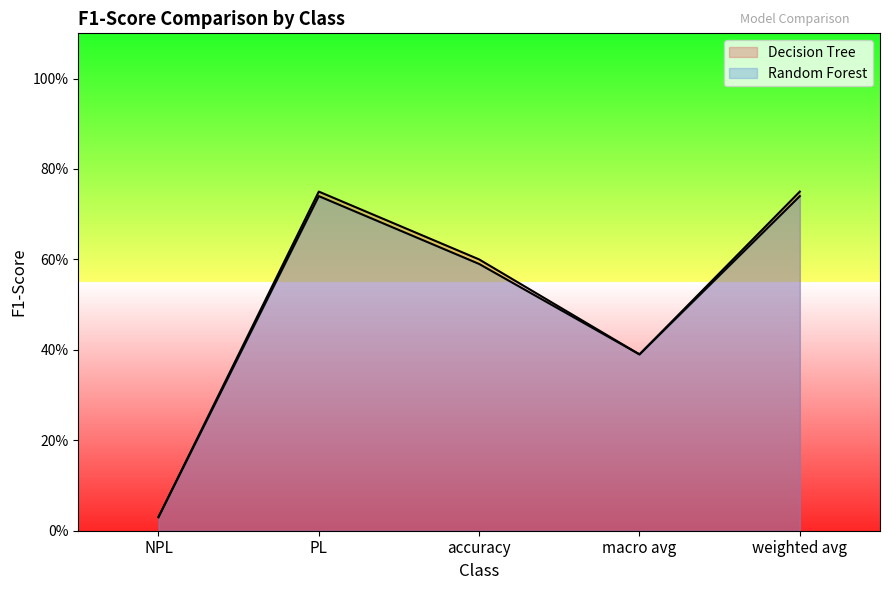

Which series has the widest spread of values?

Decision Tree